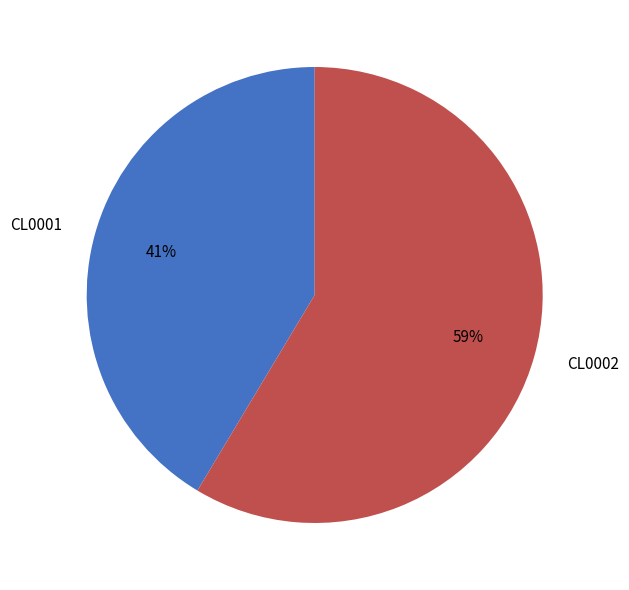

Is it true that CL0001 is 41% of the pie?

True